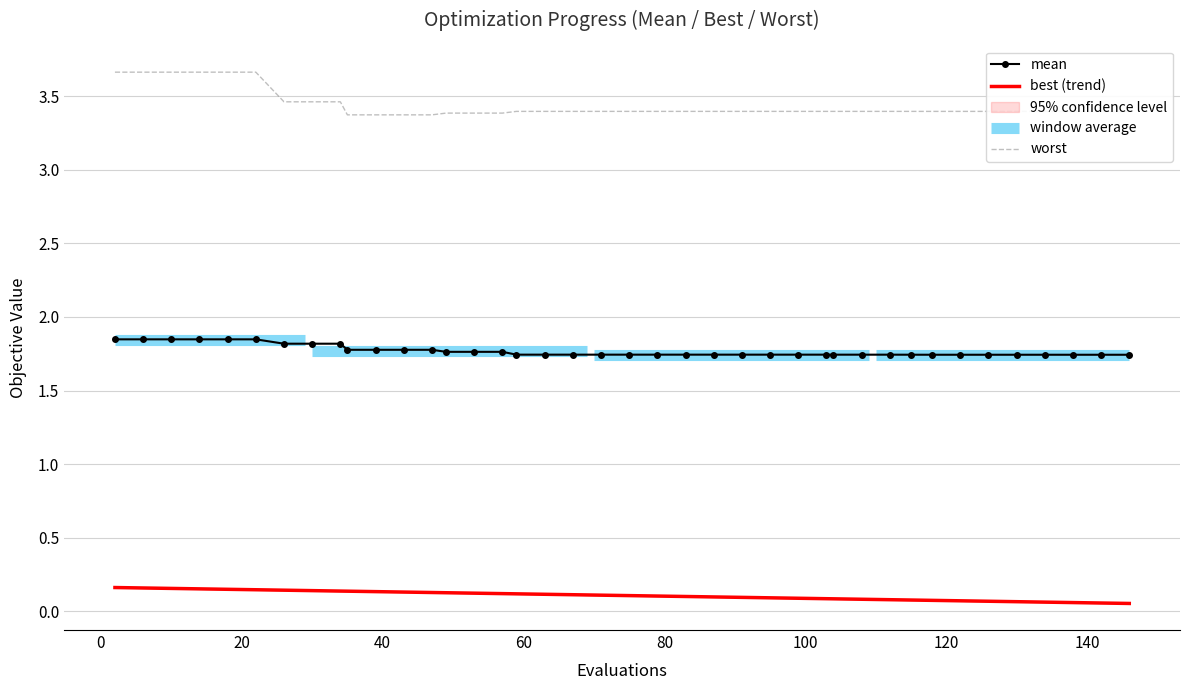

True or false: mean has more than 1 interior local peaks.

False